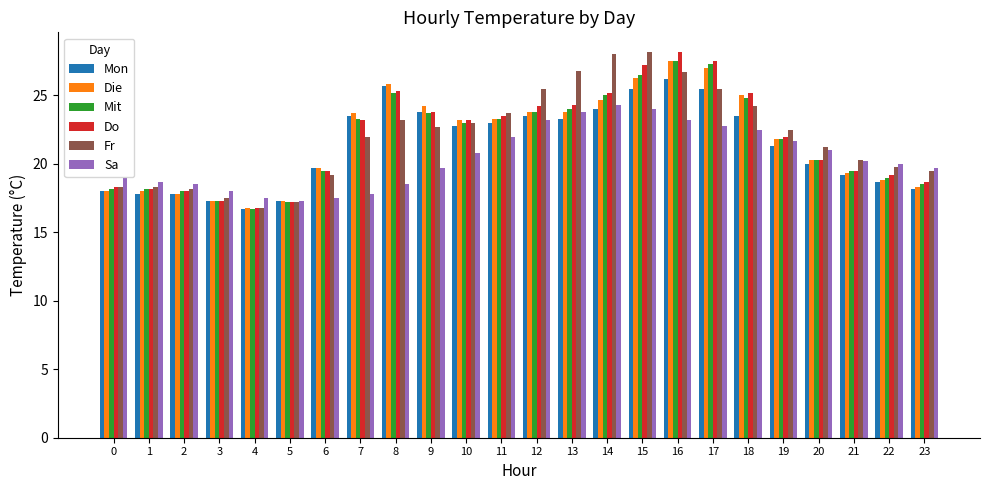

Is the value of Mit at 6 greater than the value of Die at 0?

Yes